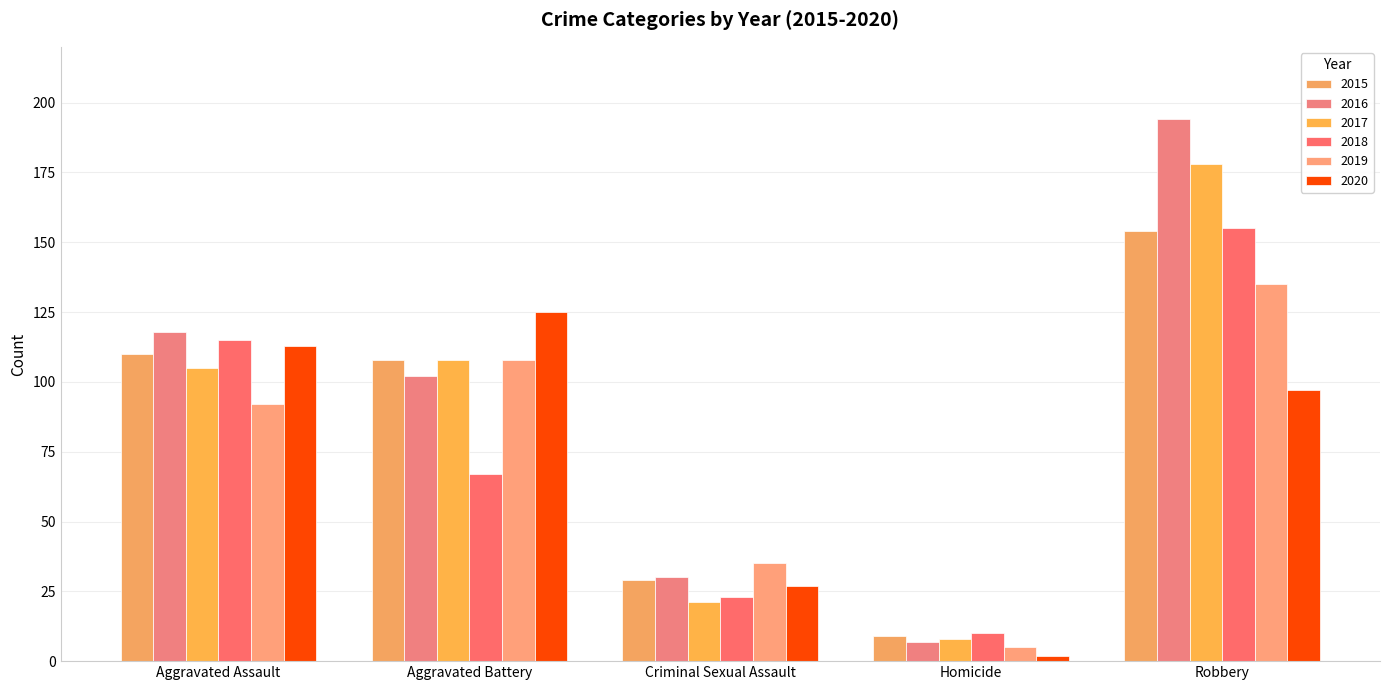

List the series in order of their peak value, highest first.

2016, 2017, 2018, 2015, 2019, 2020